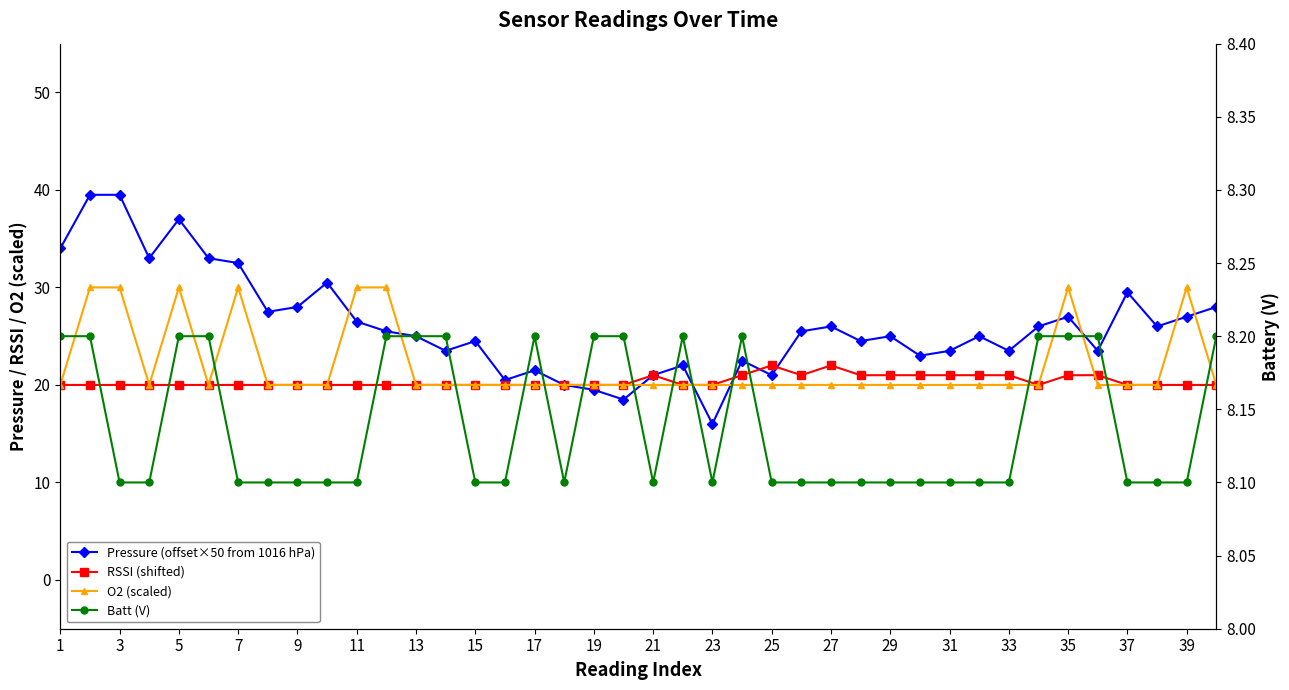

True or false: Pressure (offset×50 from 1016 hPa) and Batt (V) cross at least once.

False